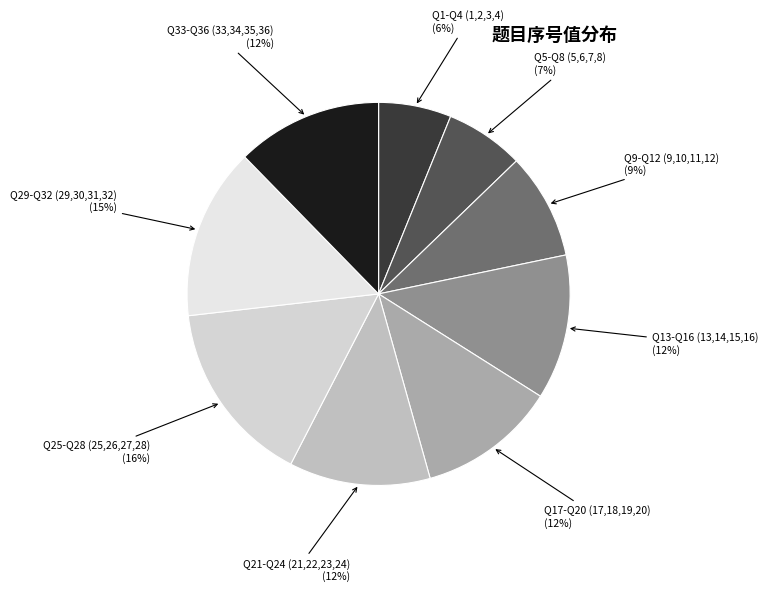

To the nearest percent, what percentage of the pie is Q21-Q24 (21,22,23,24)?

12%